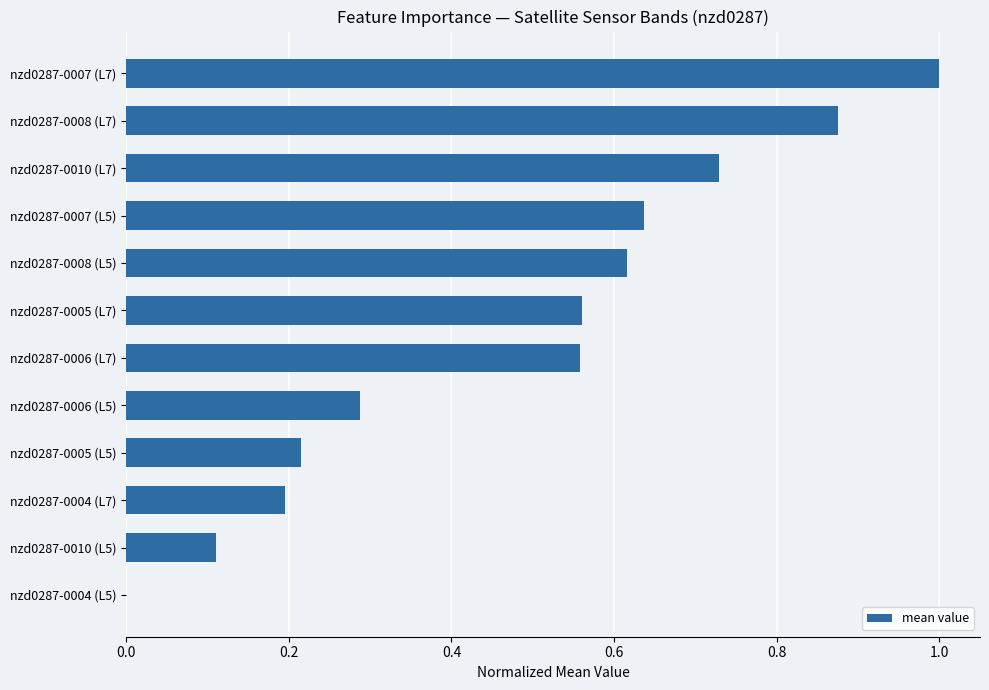

How many data points are above 0?

11